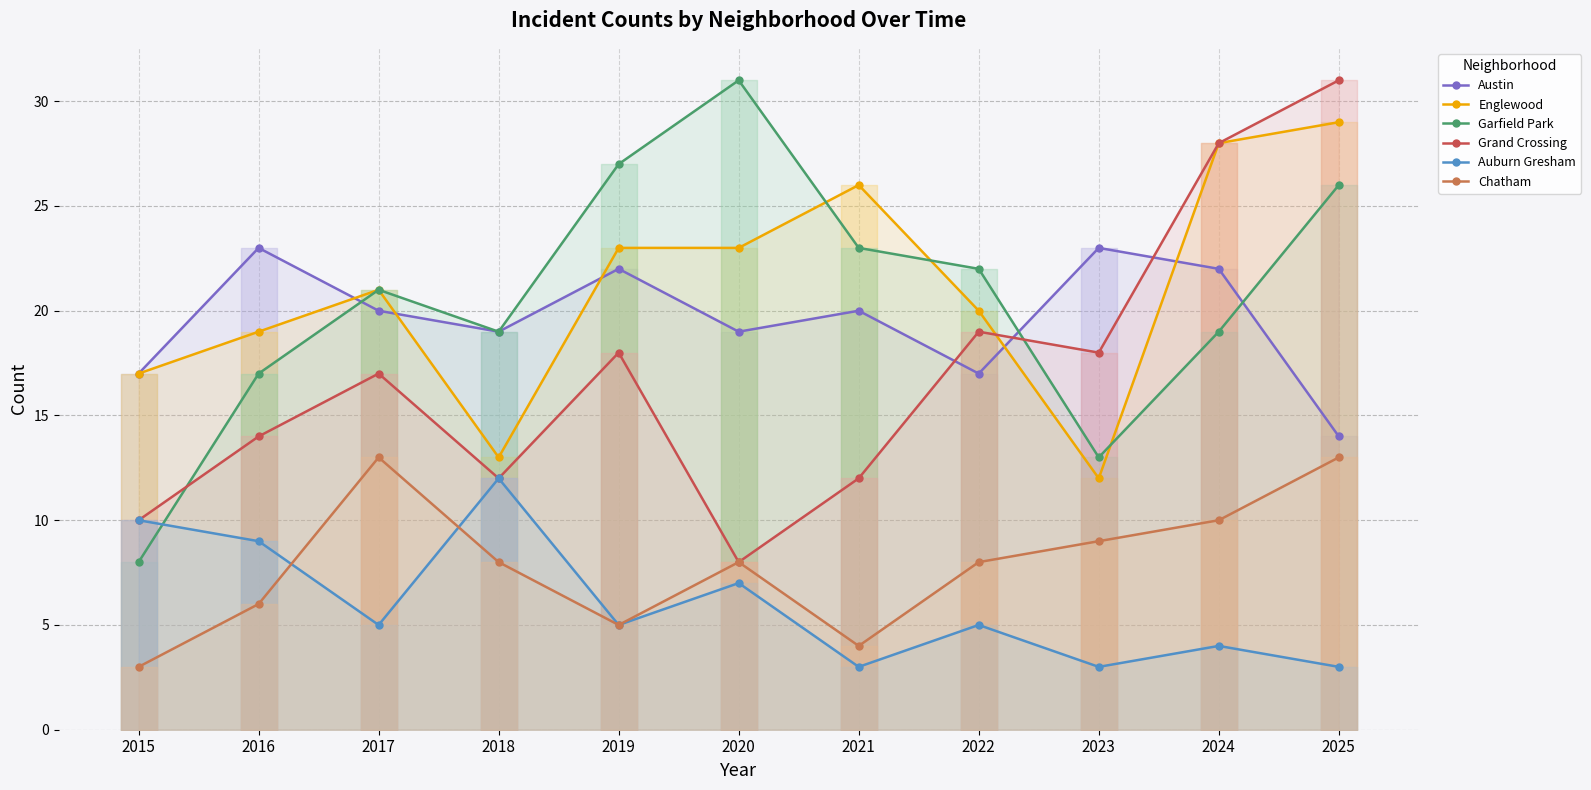

Reading right to left, extract all data points from this chart.

Austin: 2025=14	2024=22	2023=23	2022=17	2021=20	2020=19	2019=22	2018=19	2017=20	2016=23	2015=17
Englewood: 2025=29	2024=28	2023=12	2022=20	2021=26	2020=23	2019=23	2018=13	2017=21	2016=19	2015=17
Garfield Park: 2025=26	2024=19	2023=13	2022=22	2021=23	2020=31	2019=27	2018=19	2017=21	2016=17	2015=8
Grand Crossing: 2025=31	2024=28	2023=18	2022=19	2021=12	2020=8	2019=18	2018=12	2017=17	2016=14	2015=10
Auburn Gresham: 2025=3	2024=4	2023=3	2022=5	2021=3	2020=7	2019=5	2018=12	2017=5	2016=9	2015=10
Chatham: 2025=13	2024=10	2023=9	2022=8	2021=4	2020=8	2019=5	2018=8	2017=13	2016=6	2015=3